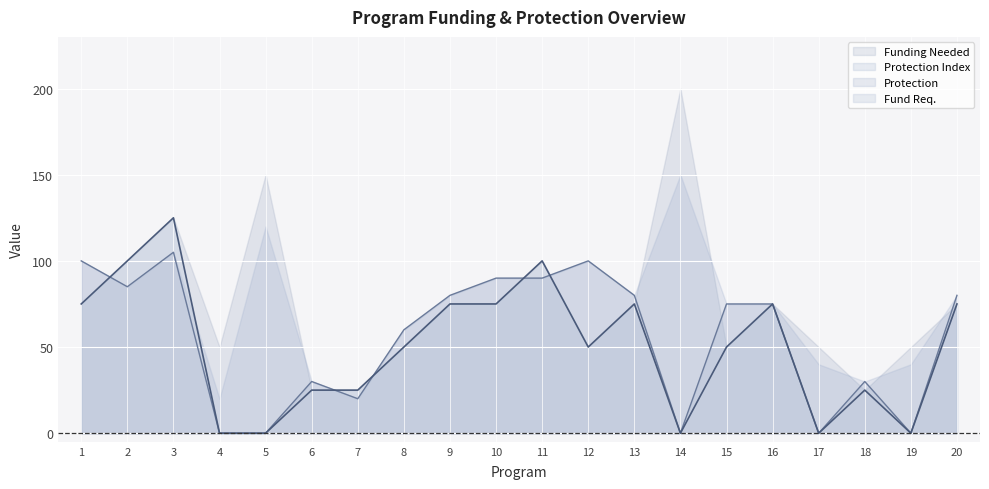

How many data points in Protection are above 75?

9